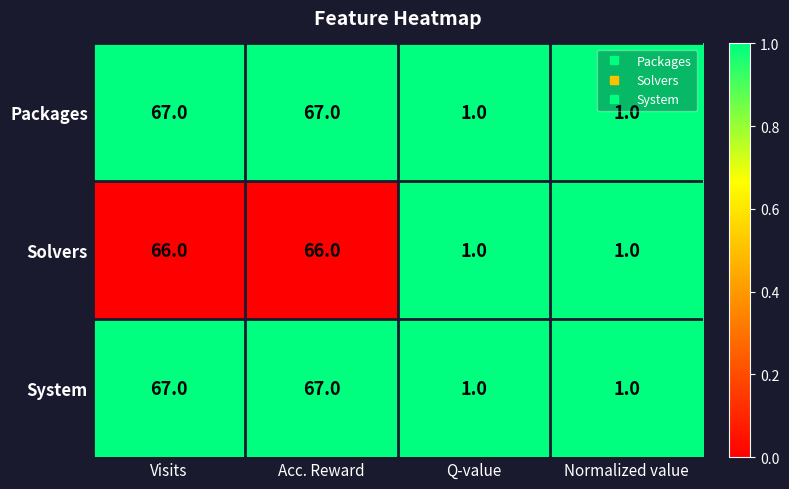

What is the difference between the Packages values at Acc. Reward and Normalized value?

66